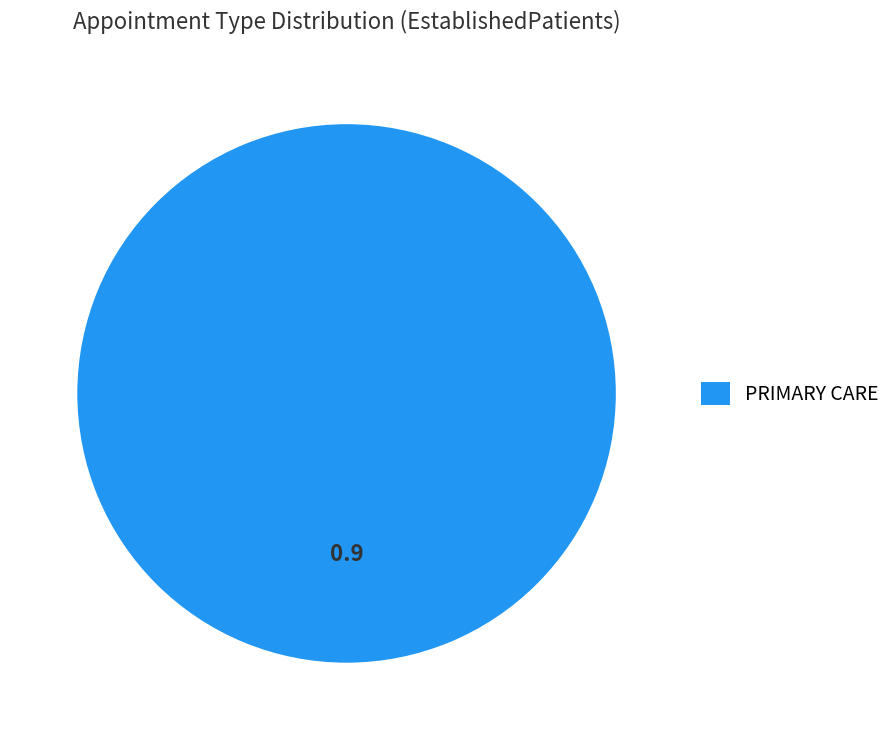

True or false: PRIMARY CARE accounts for 100% of the total.

True